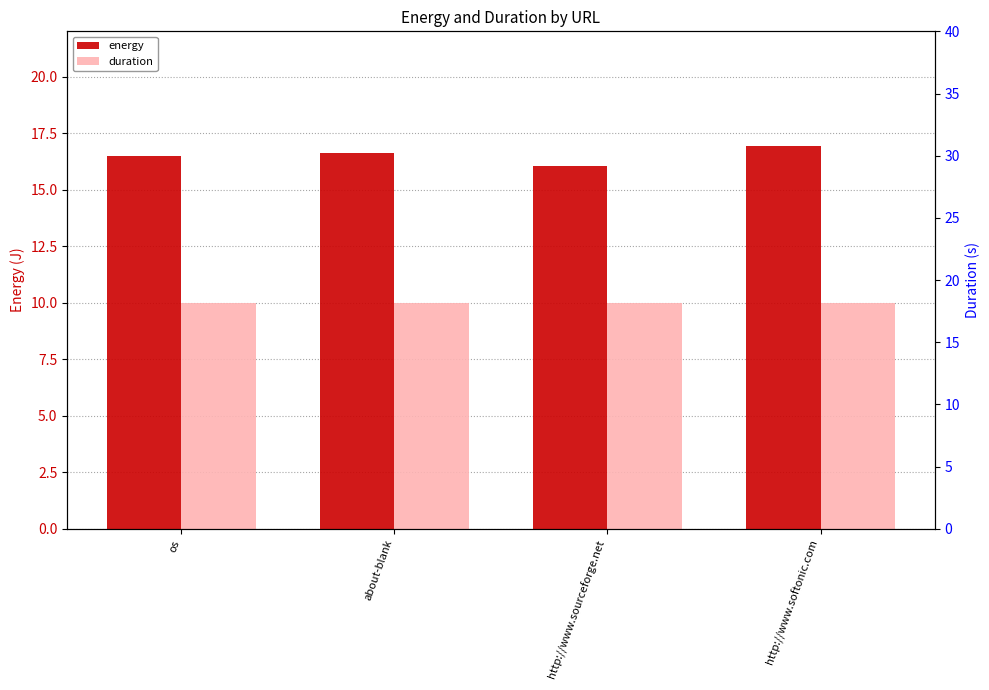

Count the number of data series in this chart.

2